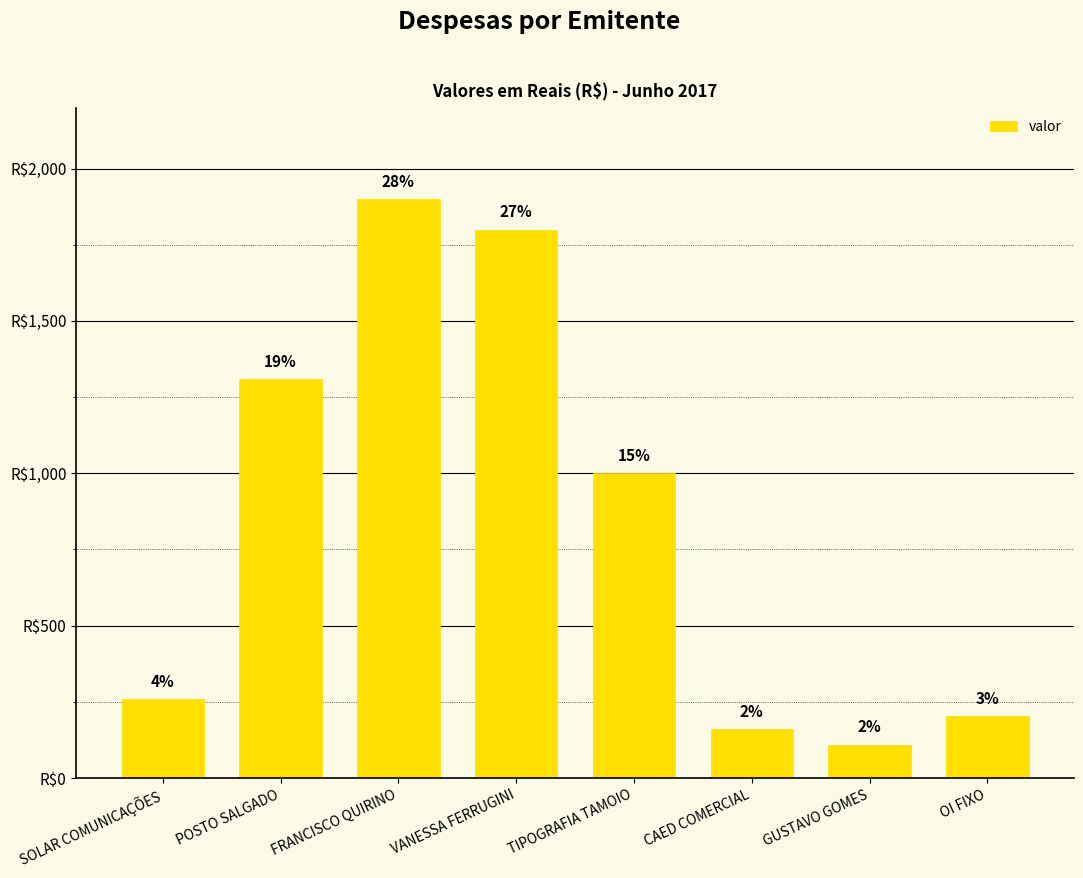

What is the change in value from CAED COMERCIAL to GUSTAVO GOMES?

-50.0